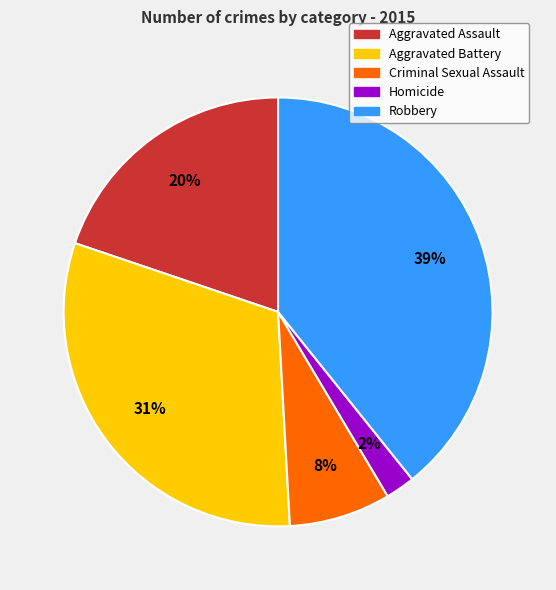

Is it true that Criminal Sexual Assault is 8% of the pie?

True